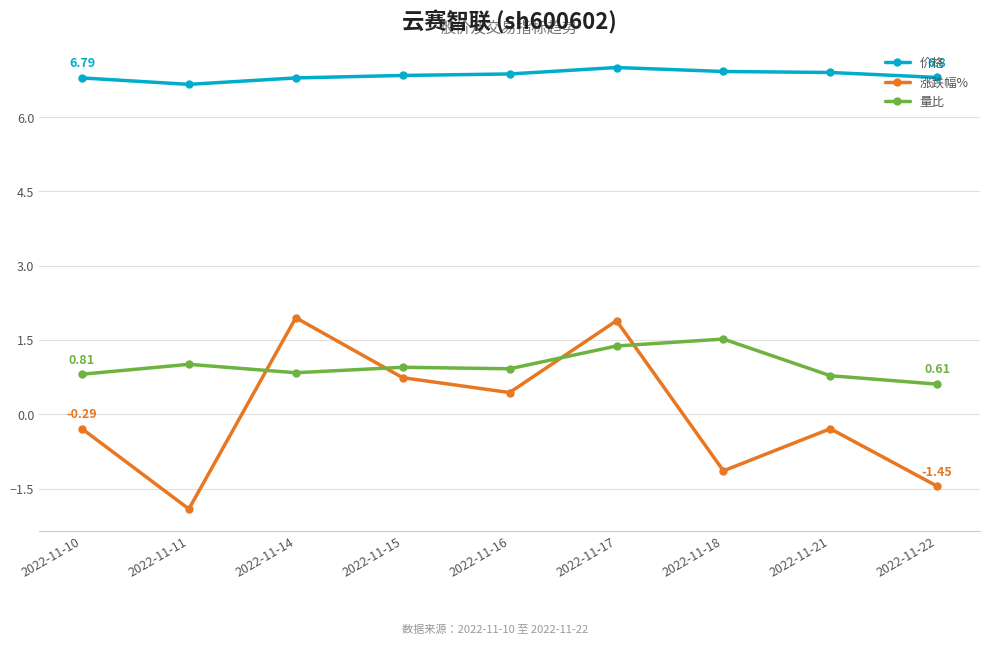

At which category does 涨跌幅% reach its first local peak?

2022-11-14